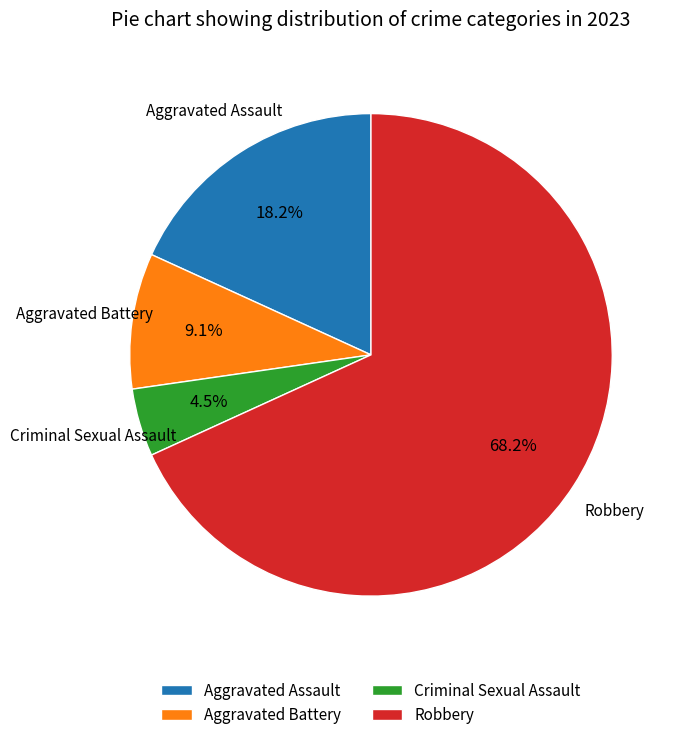

To the nearest percent, what portion does Robbery represent?

68%